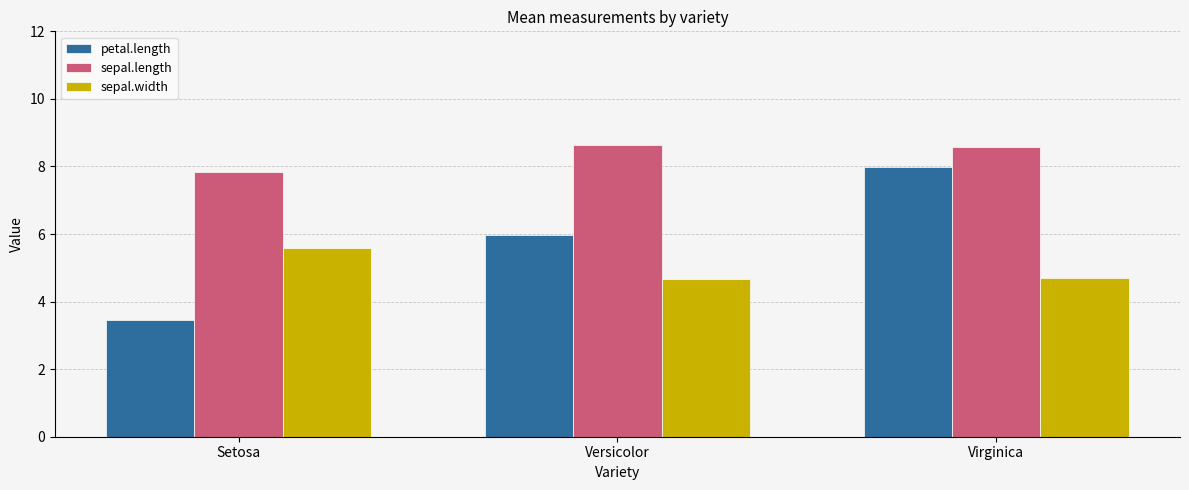

List the series in order of their peak value, lowest first.

sepal.width, petal.length, sepal.length